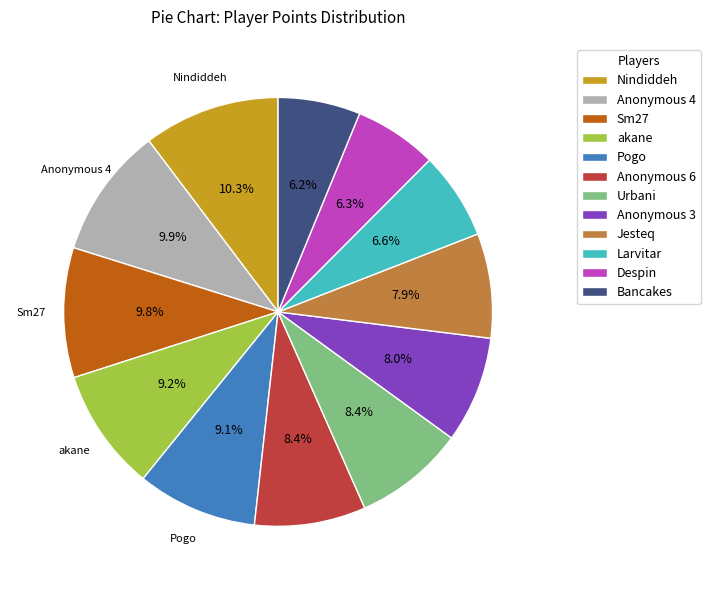

To the nearest percent, what percentage of the pie is akane?

9%